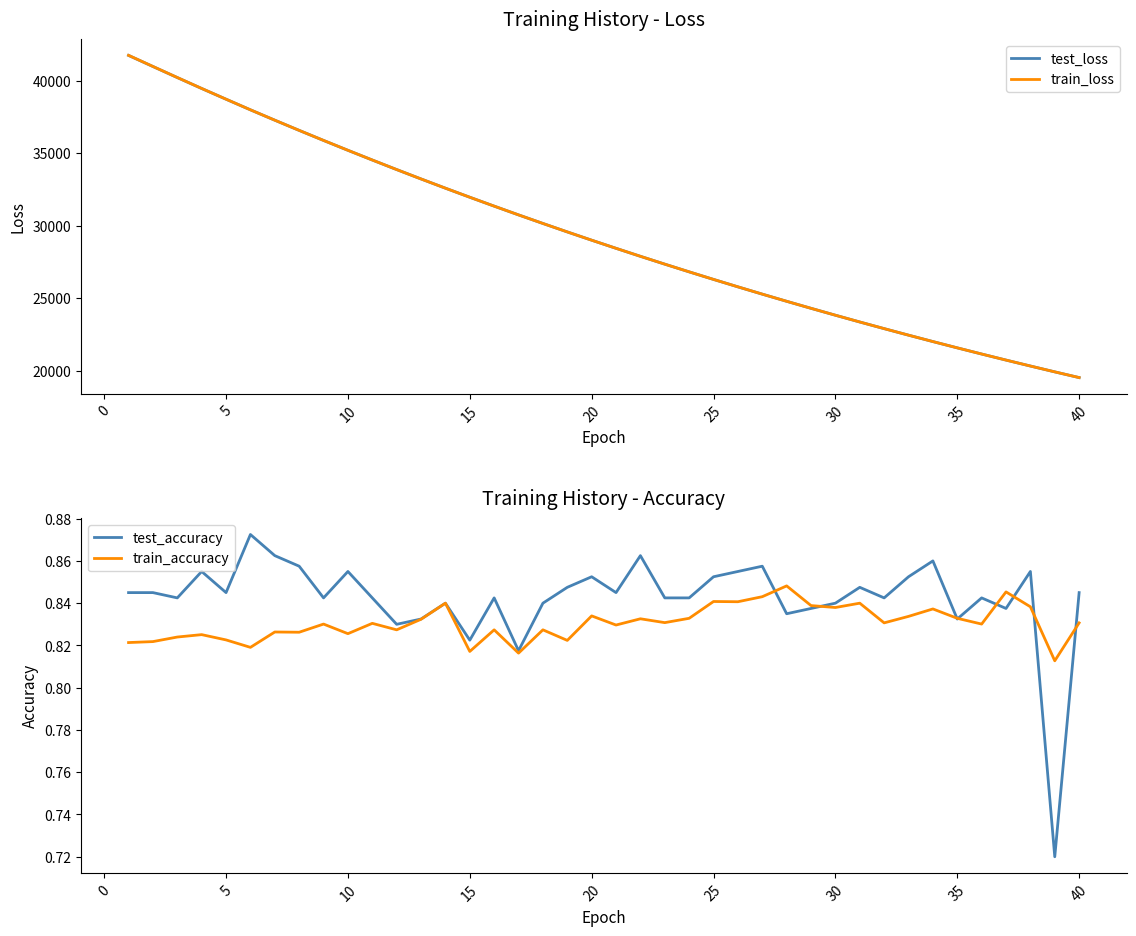

What is the minimum value for test_loss?

19532.2